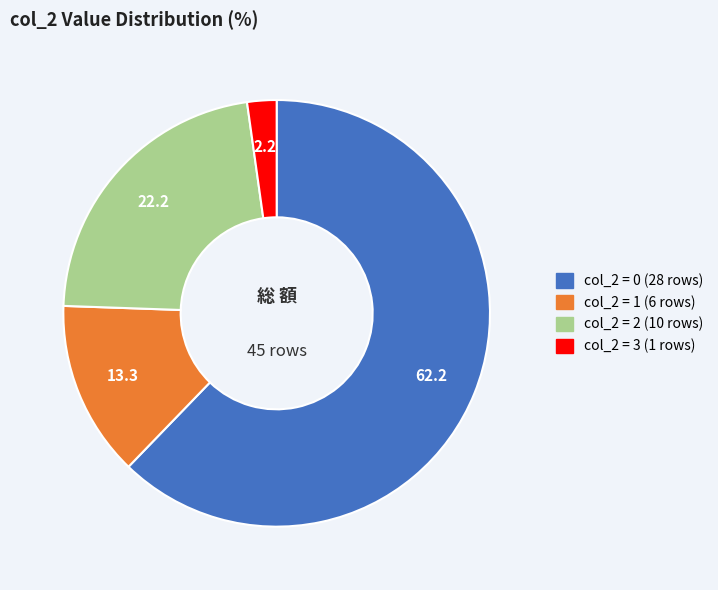

Does any single category account for the majority?

Yes